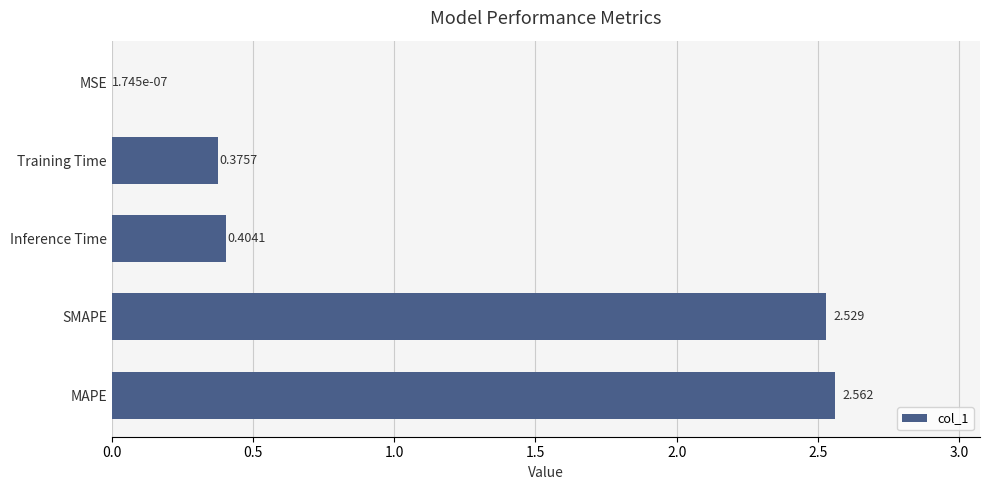

Where is the data nearest to the value 1?

Inference Time